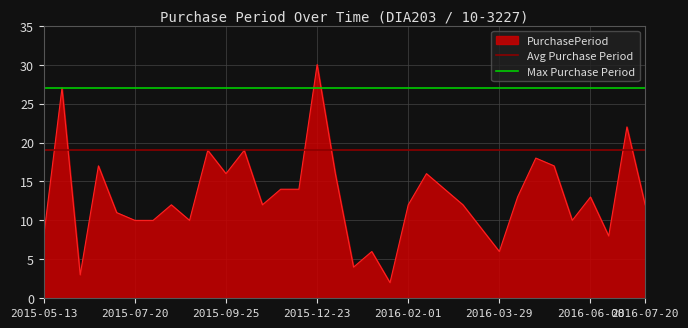

Is it true that Avg Purchase Period equals 4 at 2015-07-20?

False